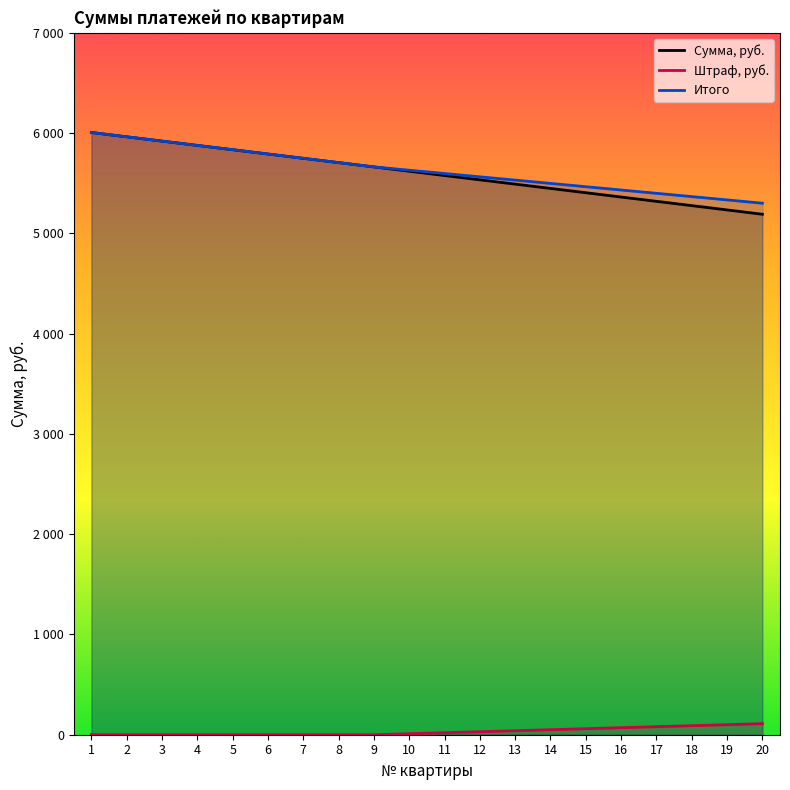

True or false: Штраф, руб. and Итого cross at least once.

False